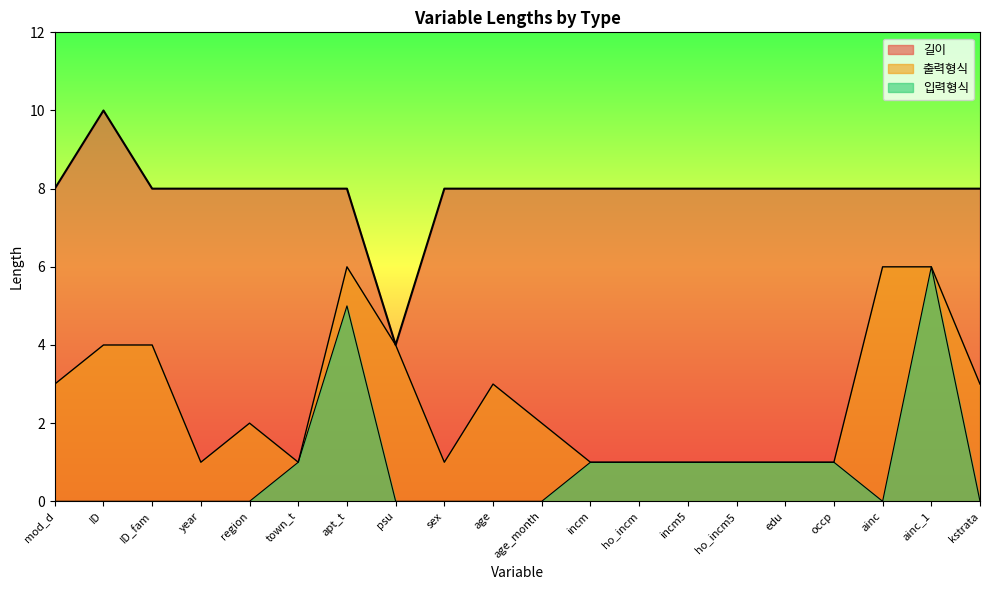

Which label corresponds to the largest value in the chart?

ID